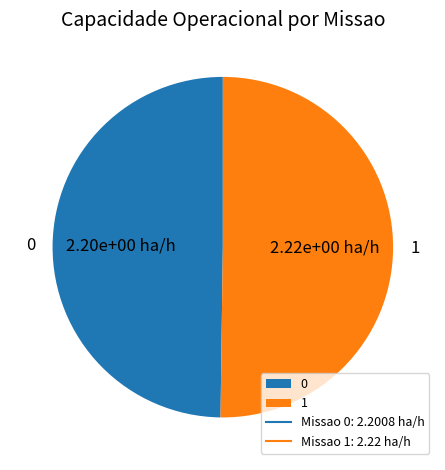

Do 1 and 0 together represent more than half of the pie?

Yes